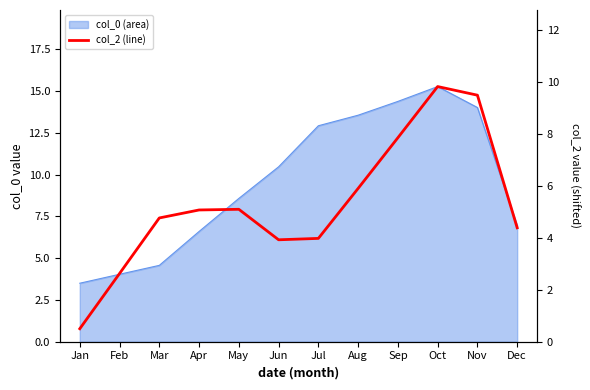

How many interior local valleys (lower than both neighbors) does the data have?

1